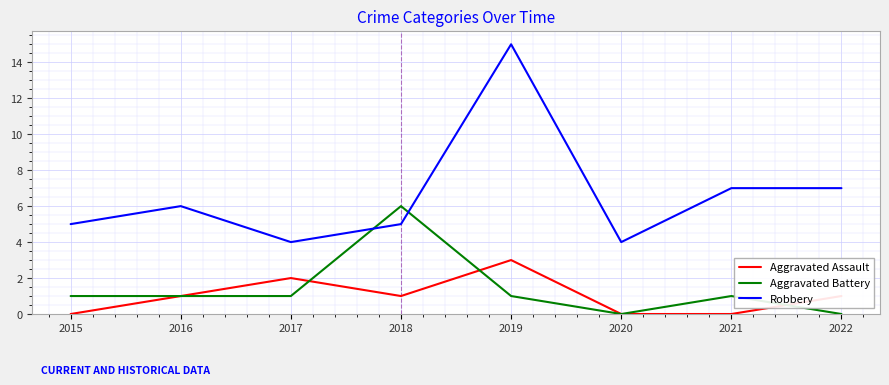

Count the Aggravated Battery values in the range 1 to 2.

5